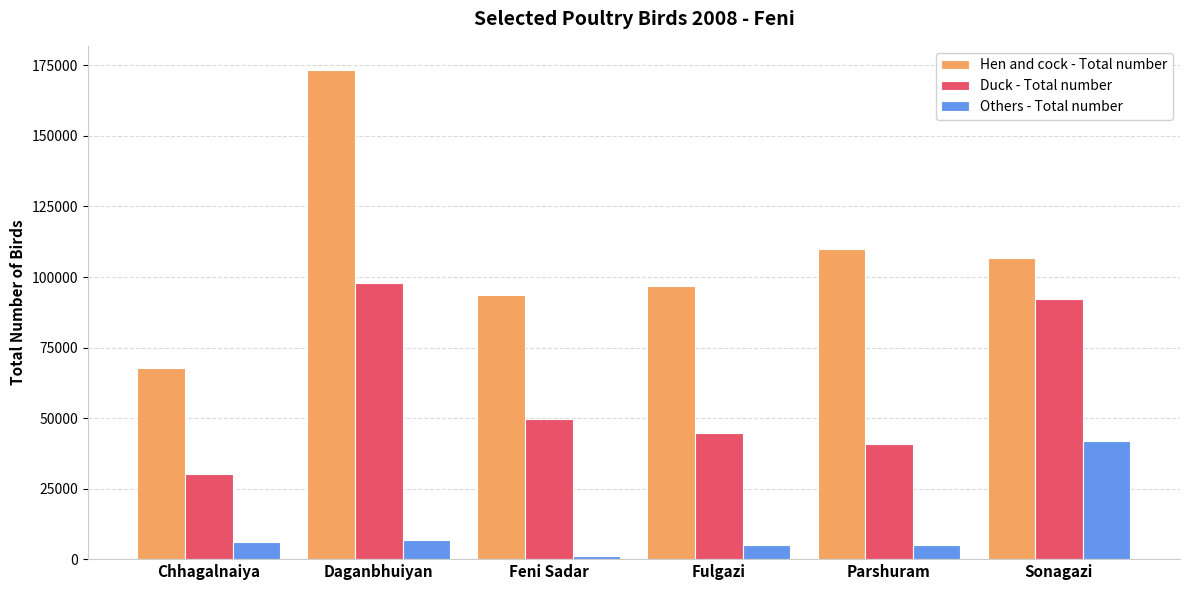

What is the difference between the maximum and minimum values in the Duck - Total number series?

67670